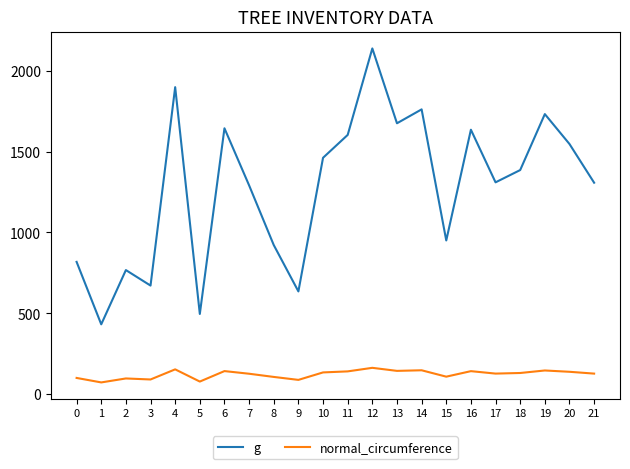

What is the difference between the g values at 12 and 19?

405.7